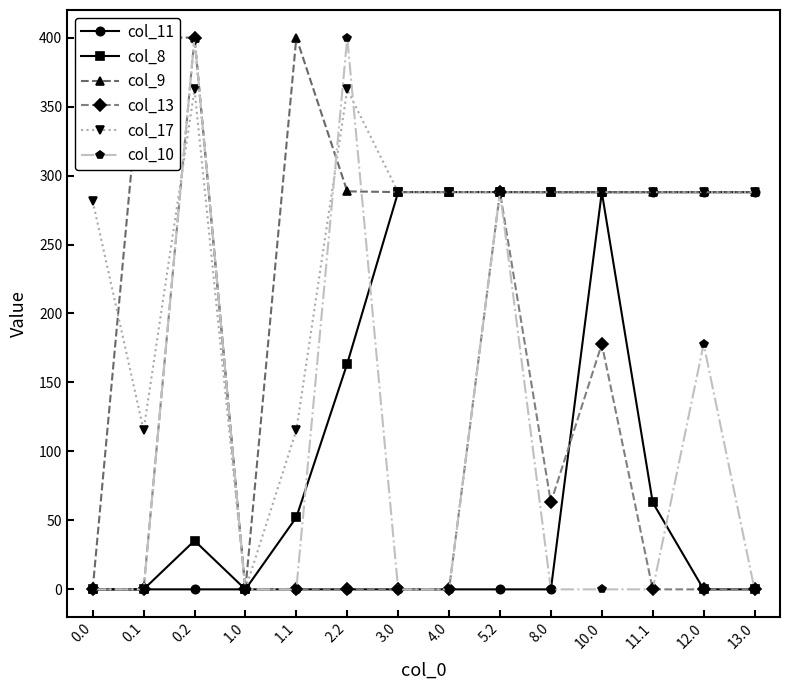

What position from the left is 12.0?

13